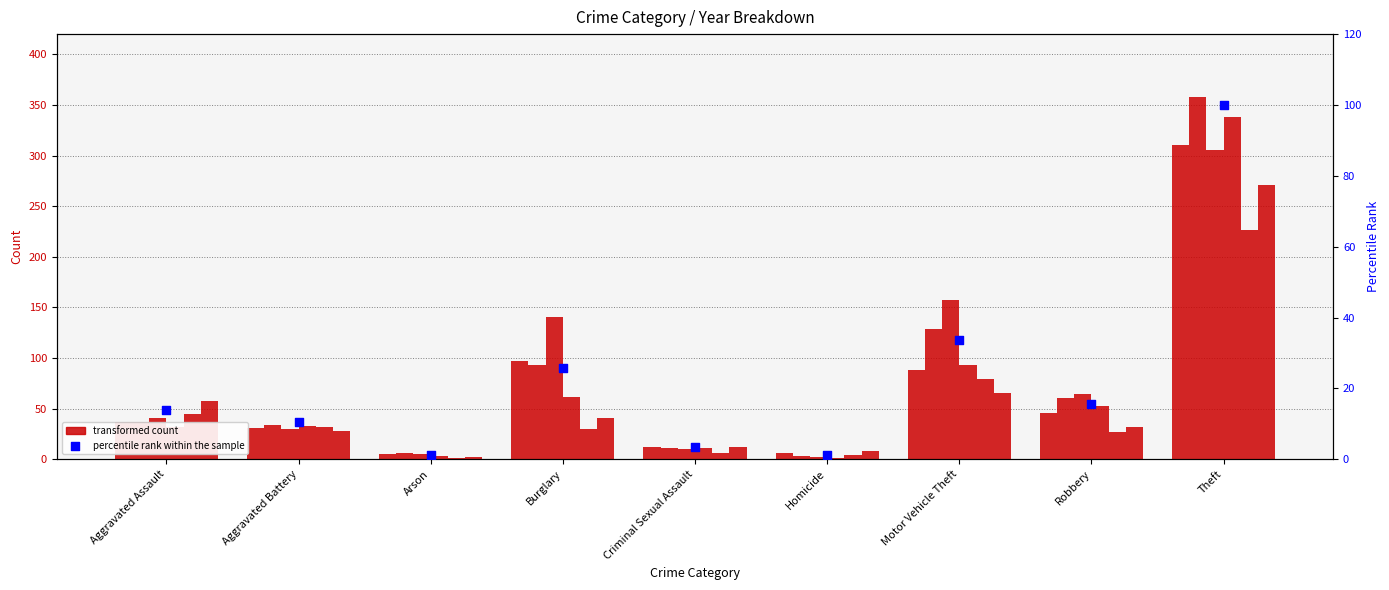

What is the ratio of the value at Motor Vehicle Theft to the value at Aggravated Battery?

3.2